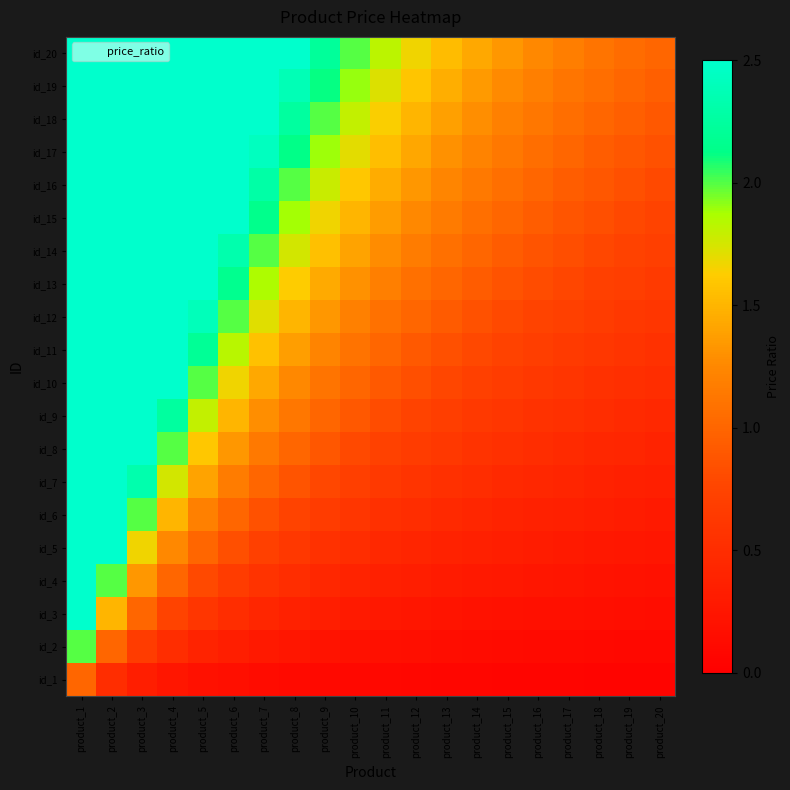

What is the maximum value shown in the chart?

20.0